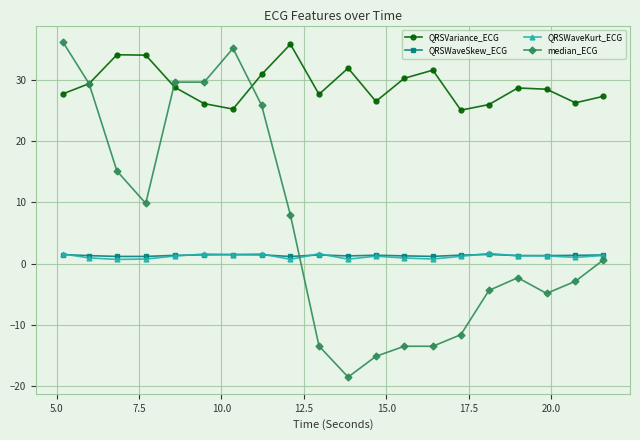

What is the value of the median_ECG point at the 17th from the left?

-2.3